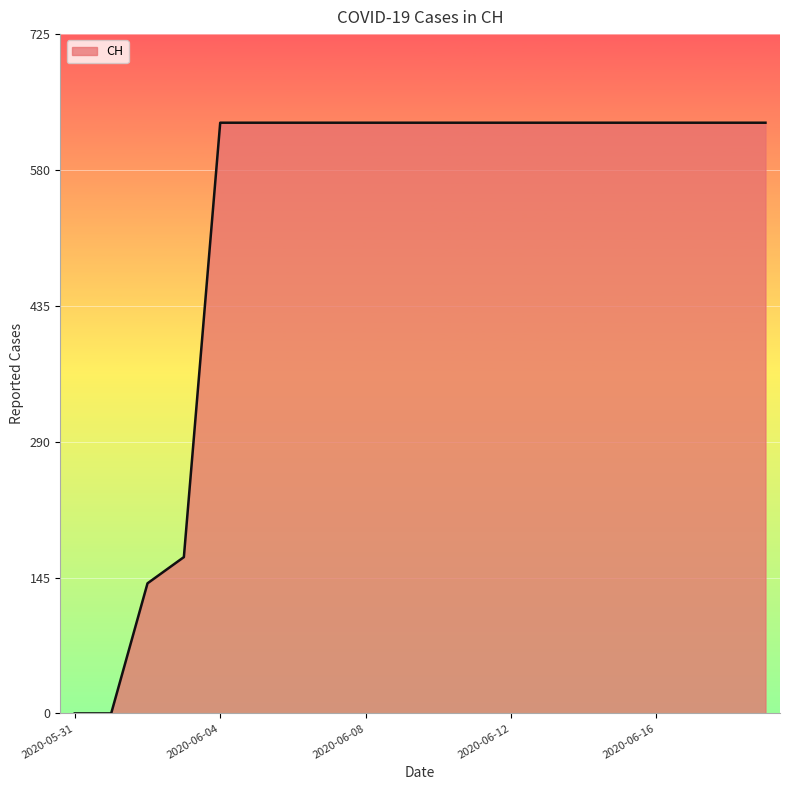

What is the difference between the maximum and minimum values?

631